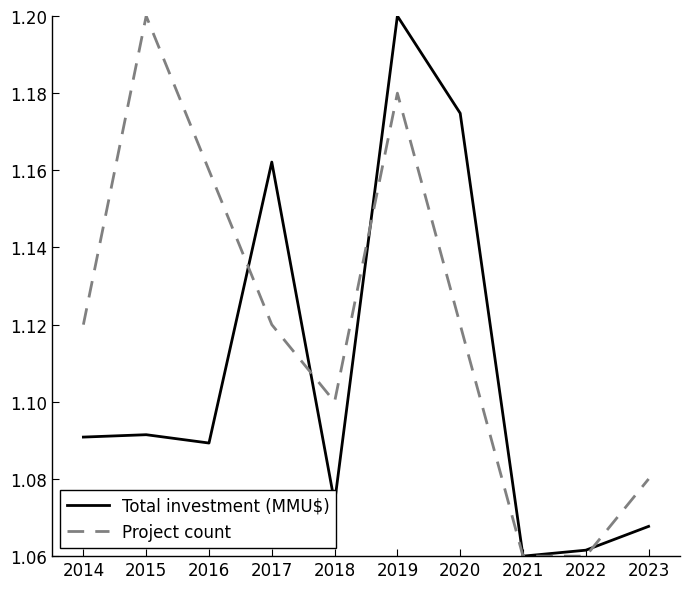

At which label does Project count reach its peak?

2015